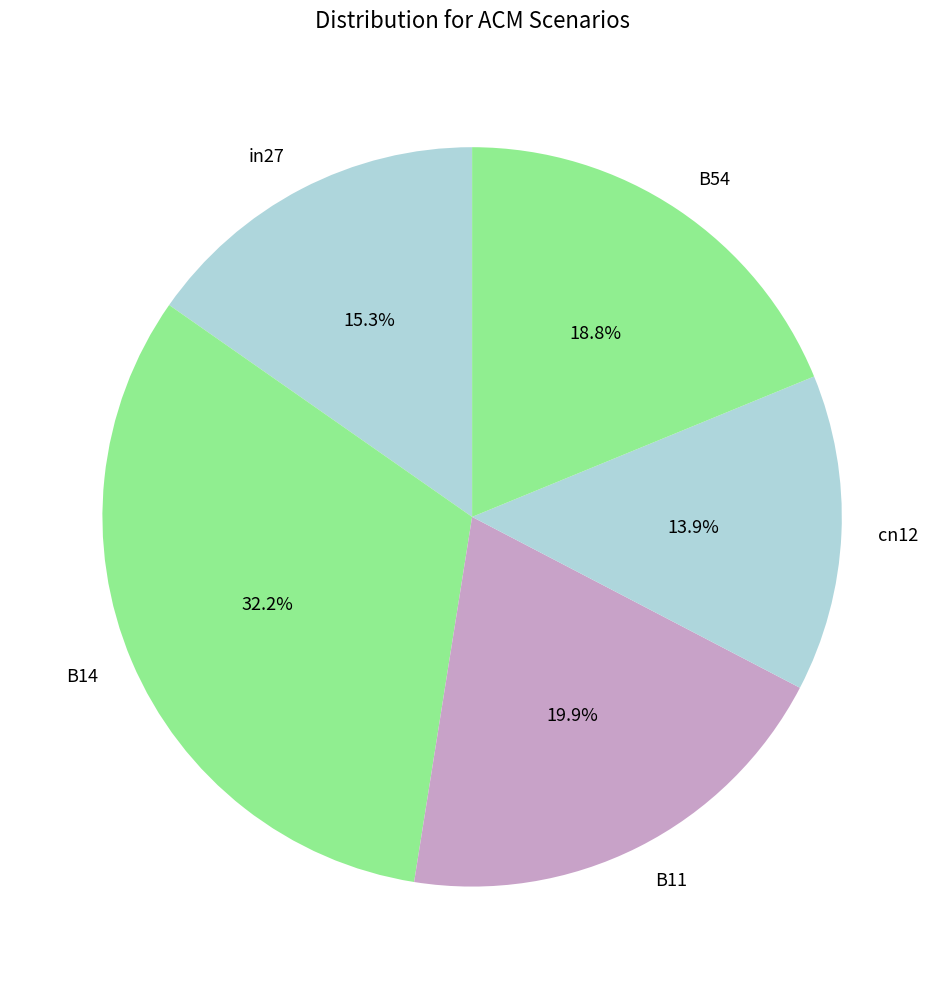

Rank the categories by value from highest to lowest.

B14, B11, B54, in27, cn12